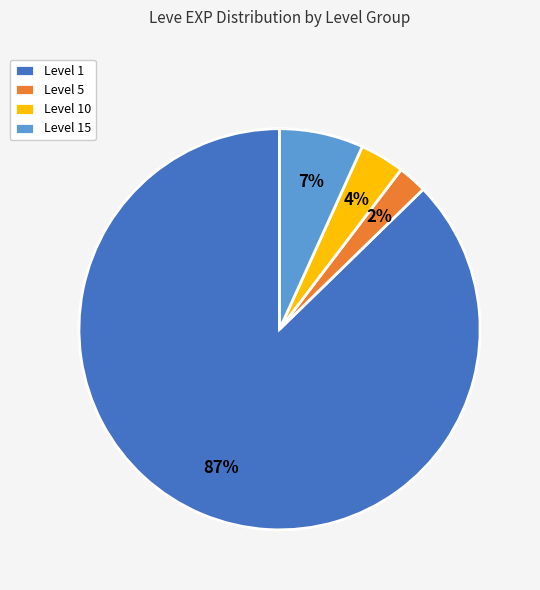

Between Level 10 and Level 5, which is larger?

Level 10